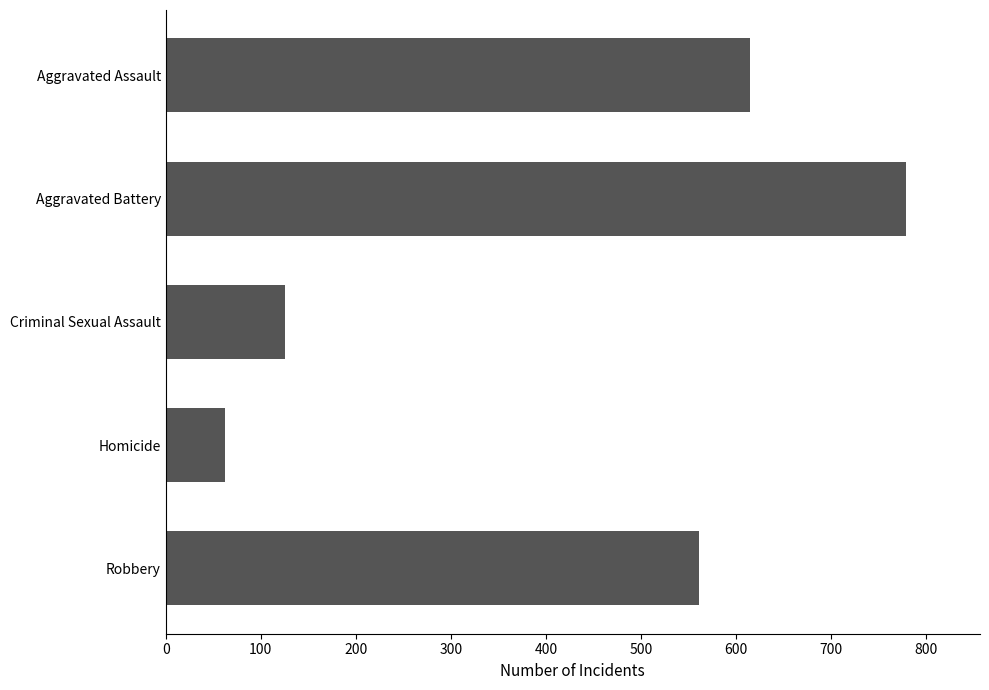

What is the difference between the maximum and minimum values?

717